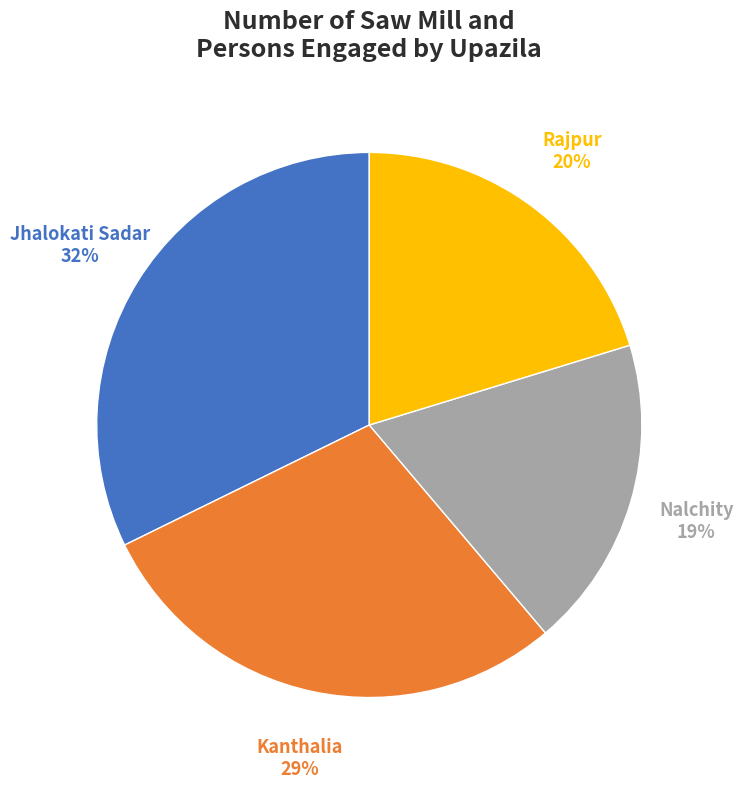

What is the largest slice in the pie chart?

Jhalokati Sadar